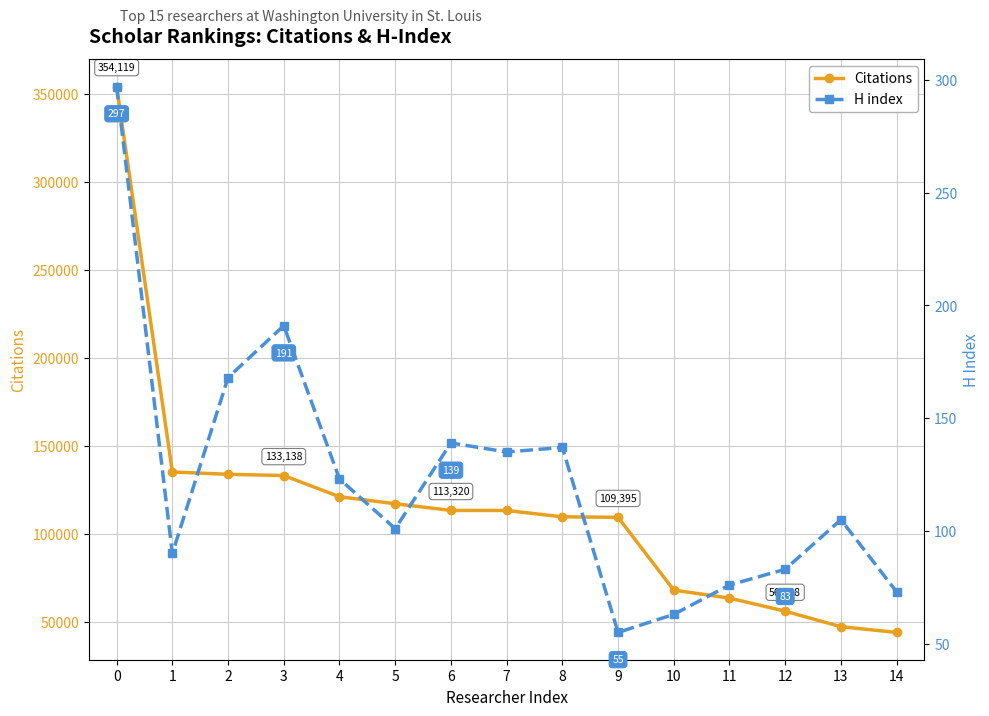

What is the spread (max minus min) of values at 1?

135085